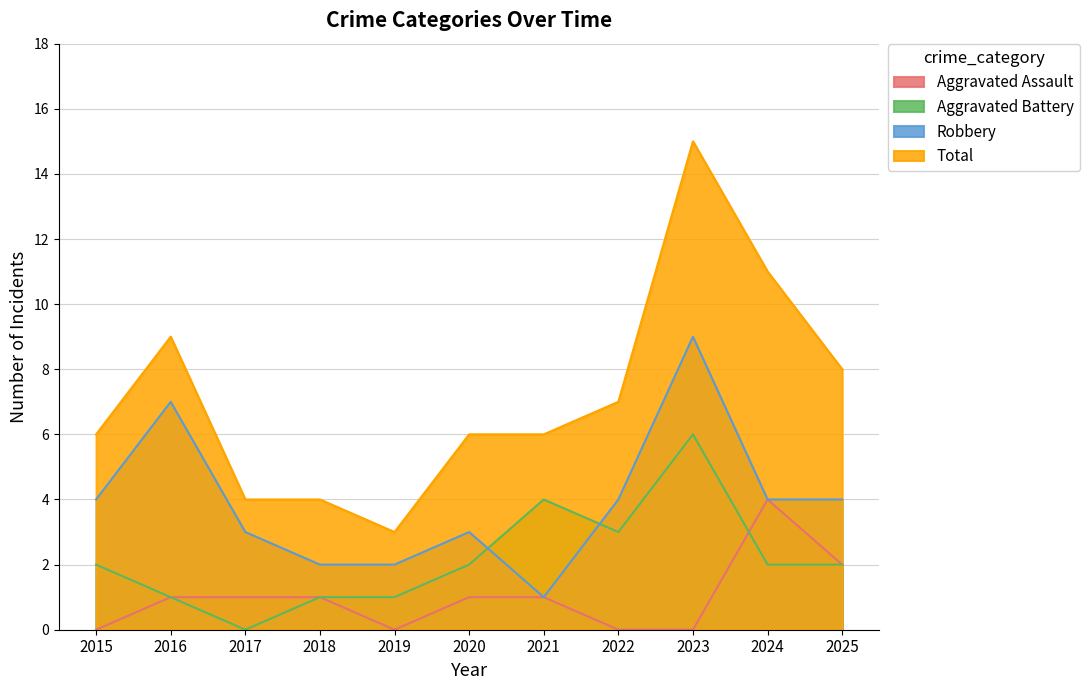

Does the chart have visible grid lines?

Yes